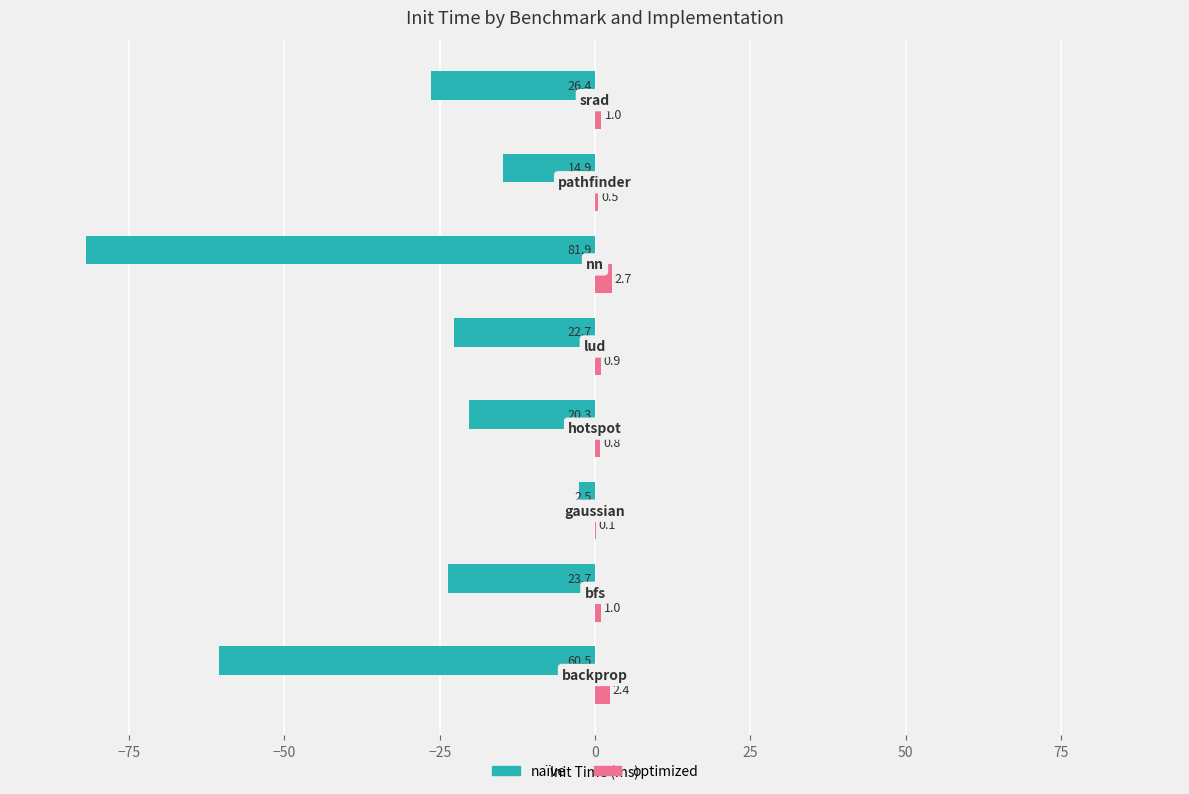

How many data points does each series have?

8